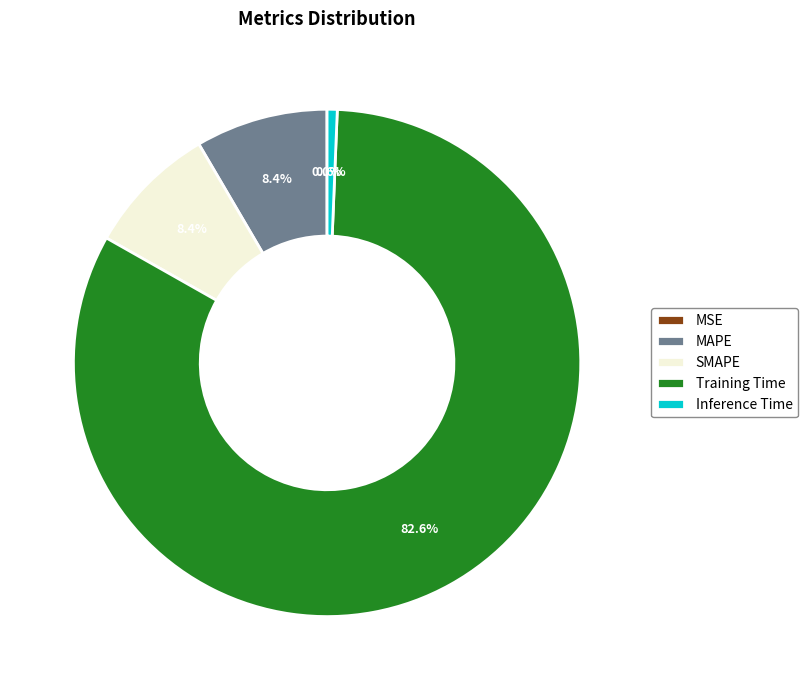

Do MAPE and Inference Time together represent more than half of the pie?

No